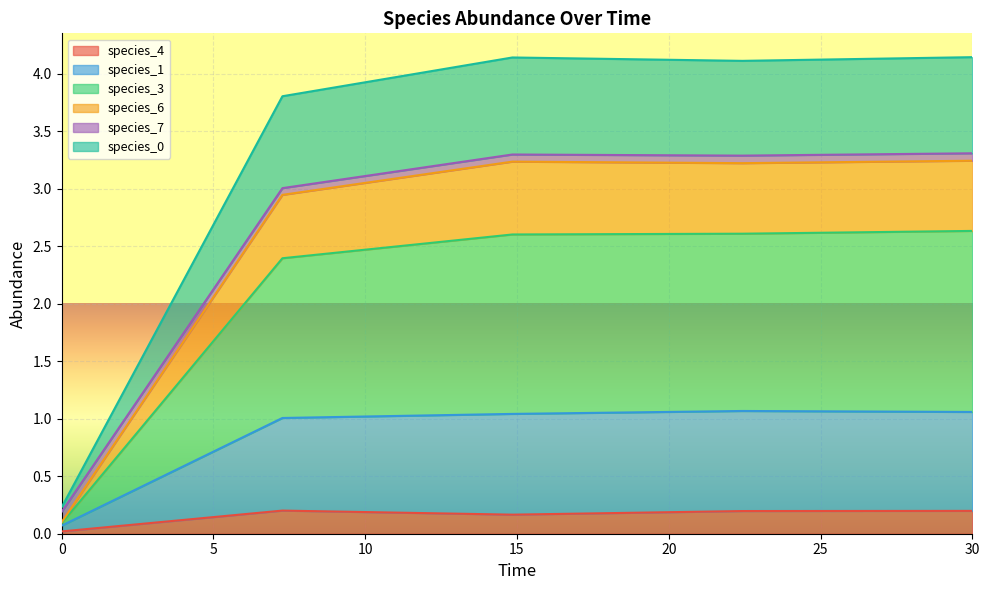

What is the maximum value shown in the chart?

4.1